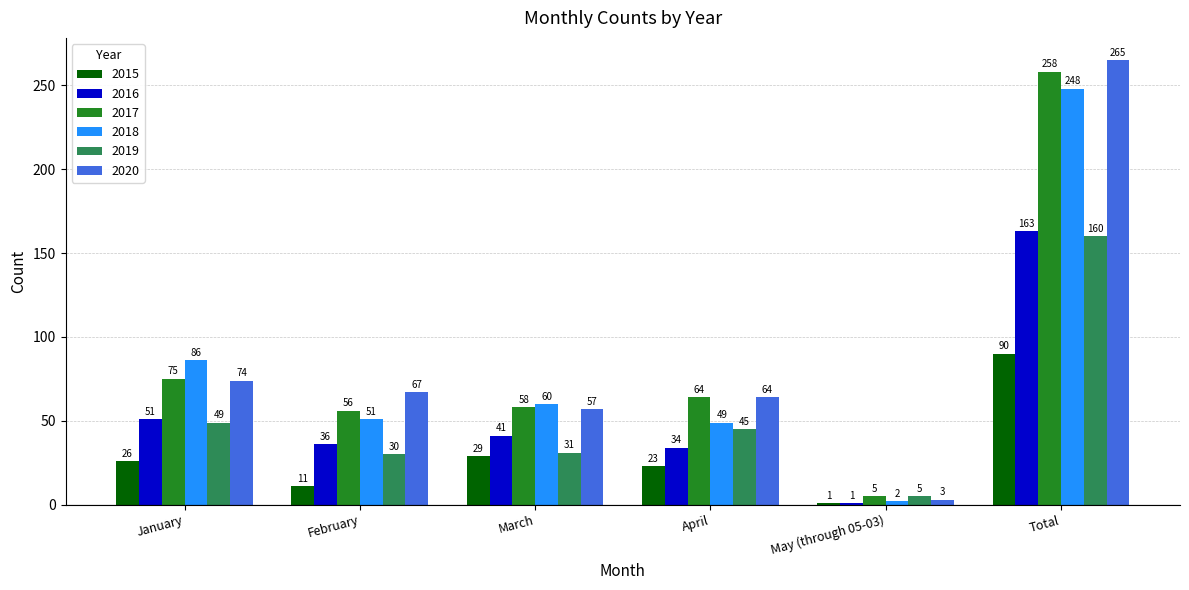

Reading left to right, list all the values displayed in this chart.

2015: 26	11	29	23	1	90
2016: 51	36	41	34	1	163
2017: 75	56	58	64	5	258
2018: 86	51	60	49	2	248
2019: 49	30	31	45	5	160
2020: 74	67	57	64	3	265